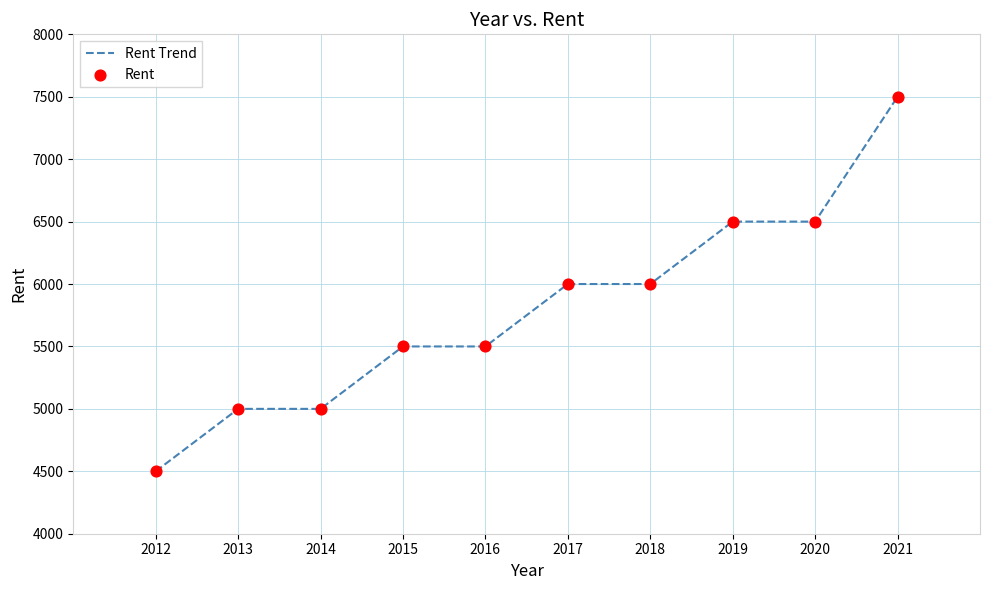

What is the change in value from 2014 to 2017?

+1000